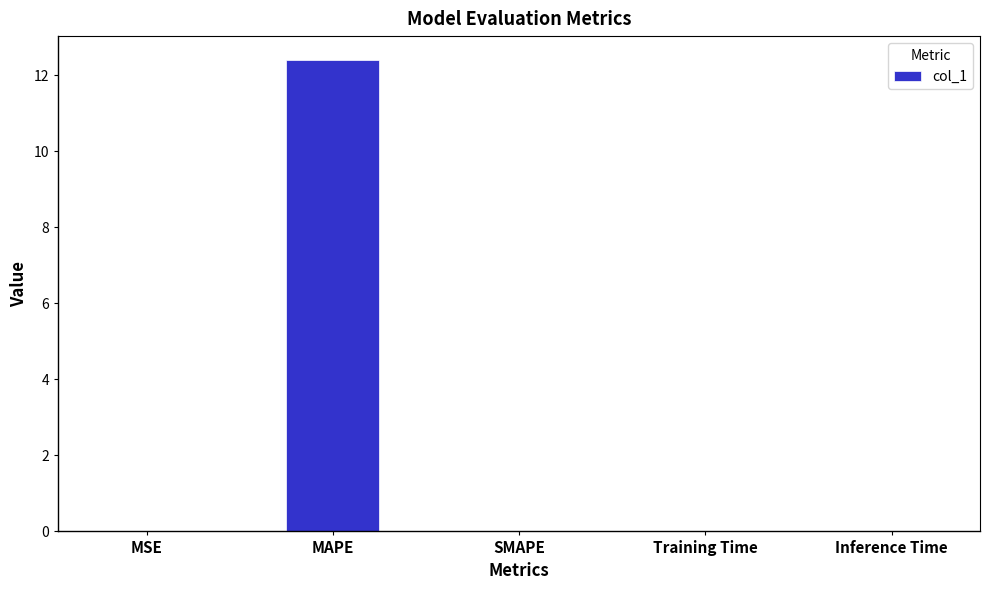

What is the sum of the values at SMAPE and MAPE?

12.4